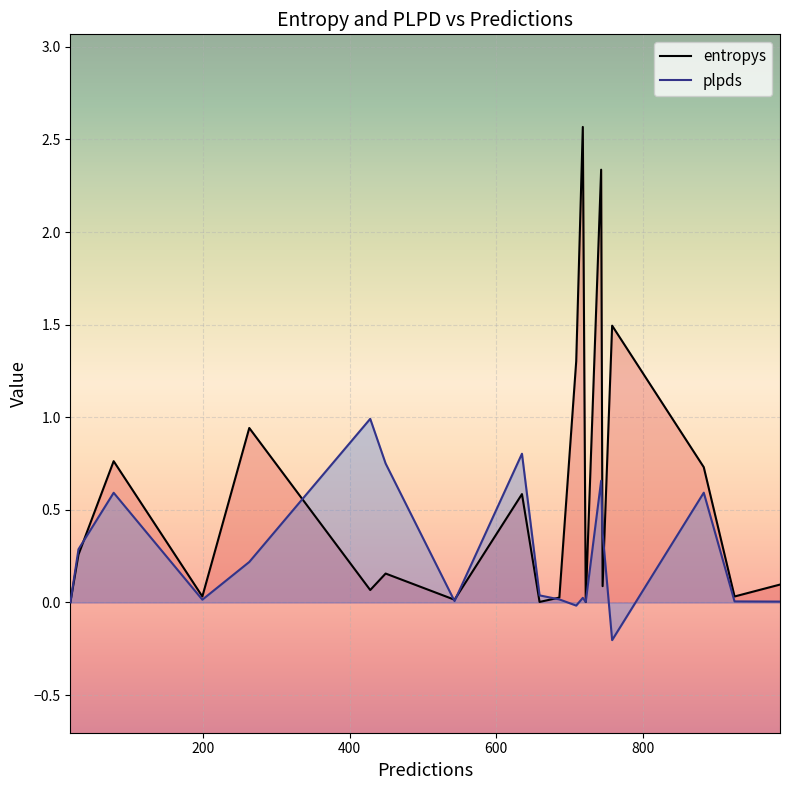

What is the highest value of the entropys series?

2.6